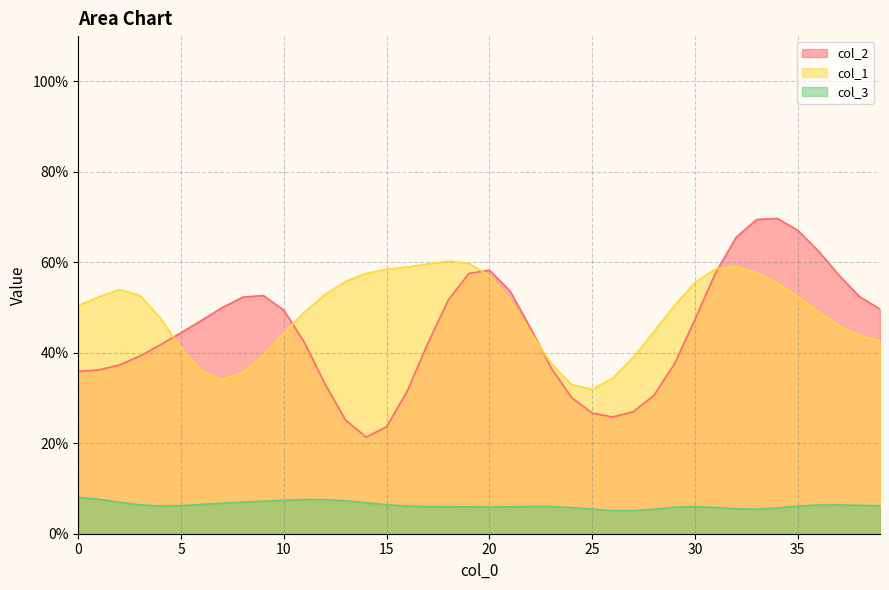

True or false: col_3 and col_2 cross at least once.

False